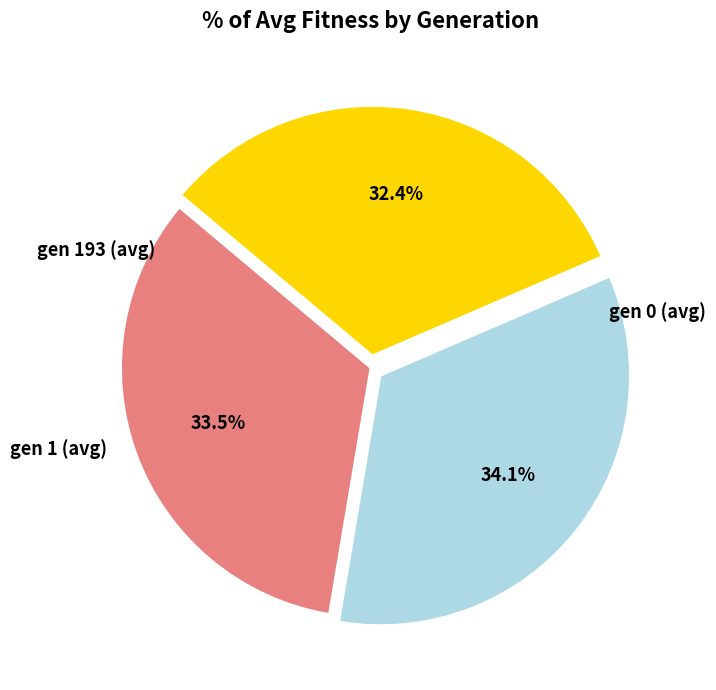

Does any single category account for the majority?

No